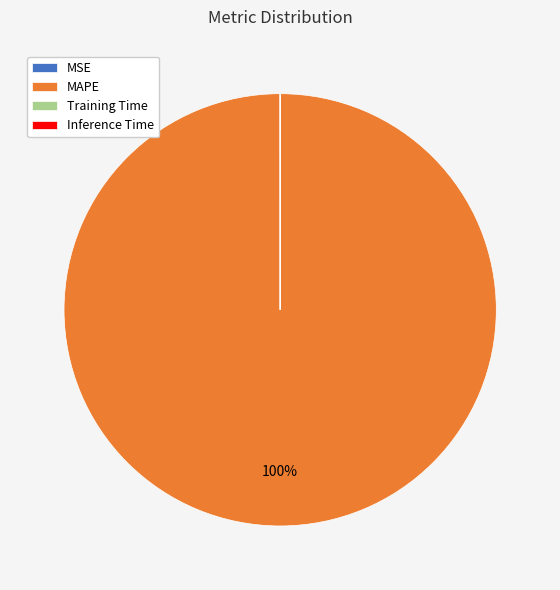

To the nearest percent, what is the difference between the largest and smallest slice percentages?

100%